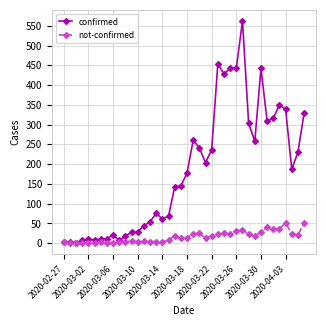

How many series are shown in this chart?

2